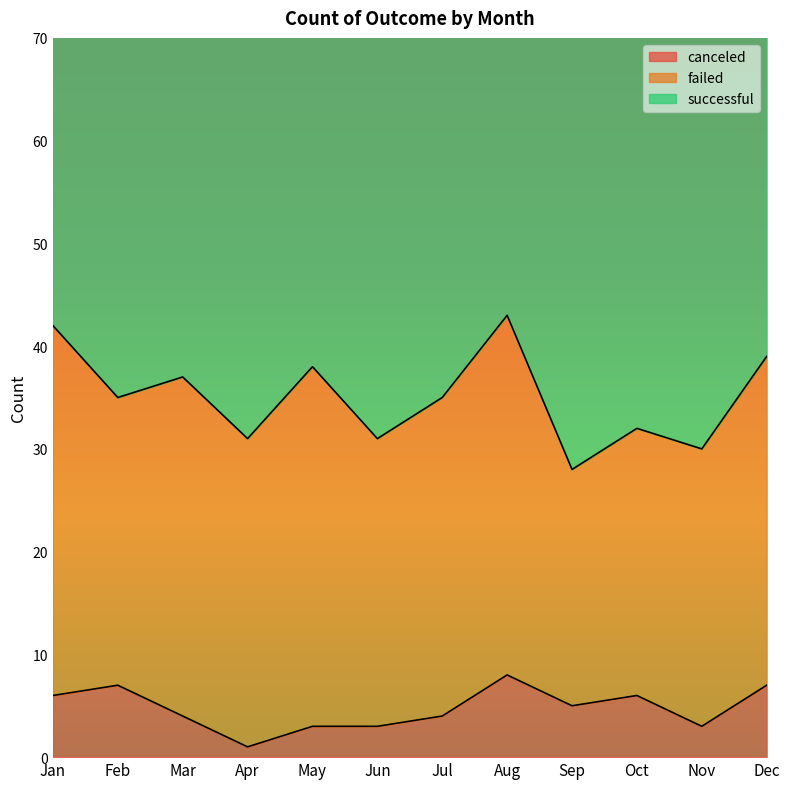

At which label is failed closest to 29?

Feb